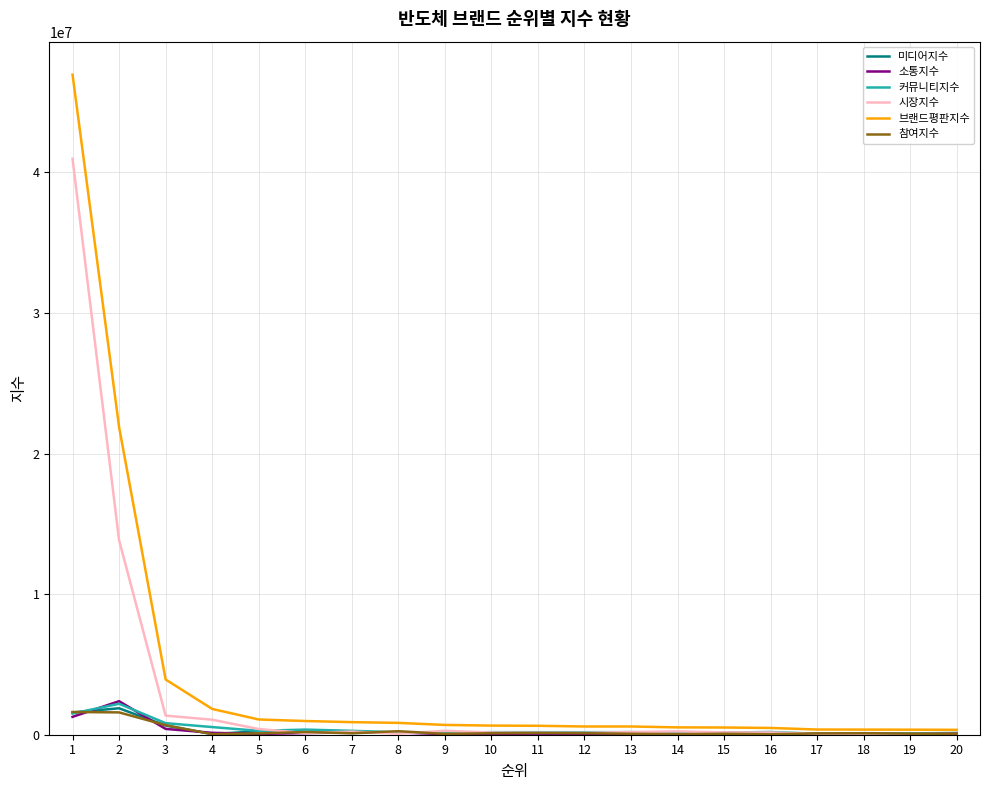

What is the highest value of the 참여지수 series?

1615548